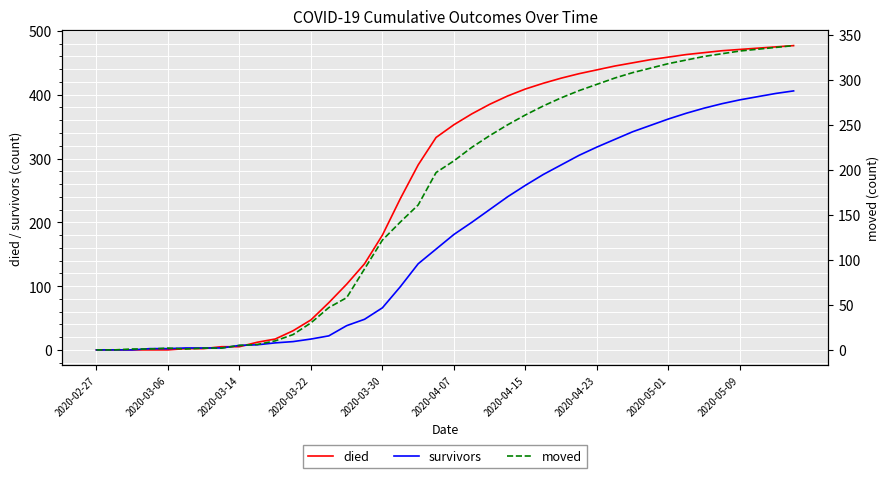

What position from the right is 11?

29